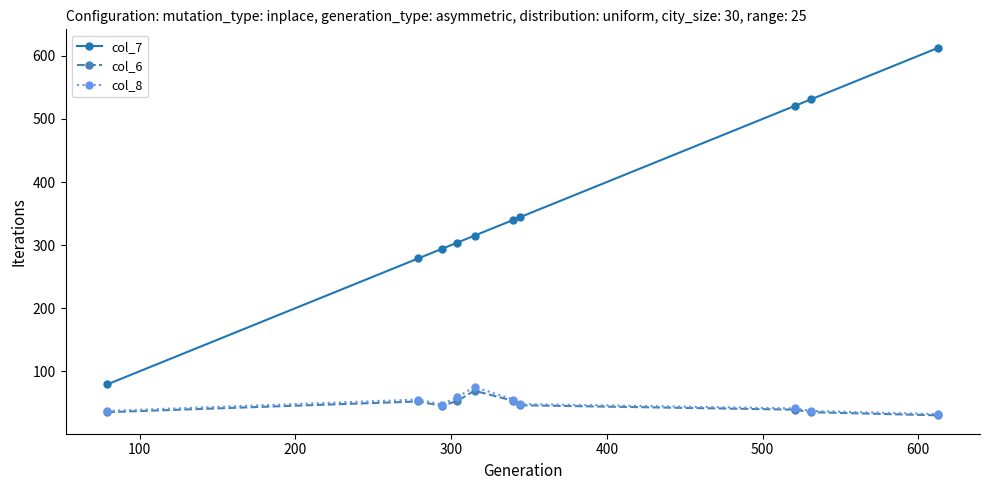

Which series has the largest total across all categories?

col_7